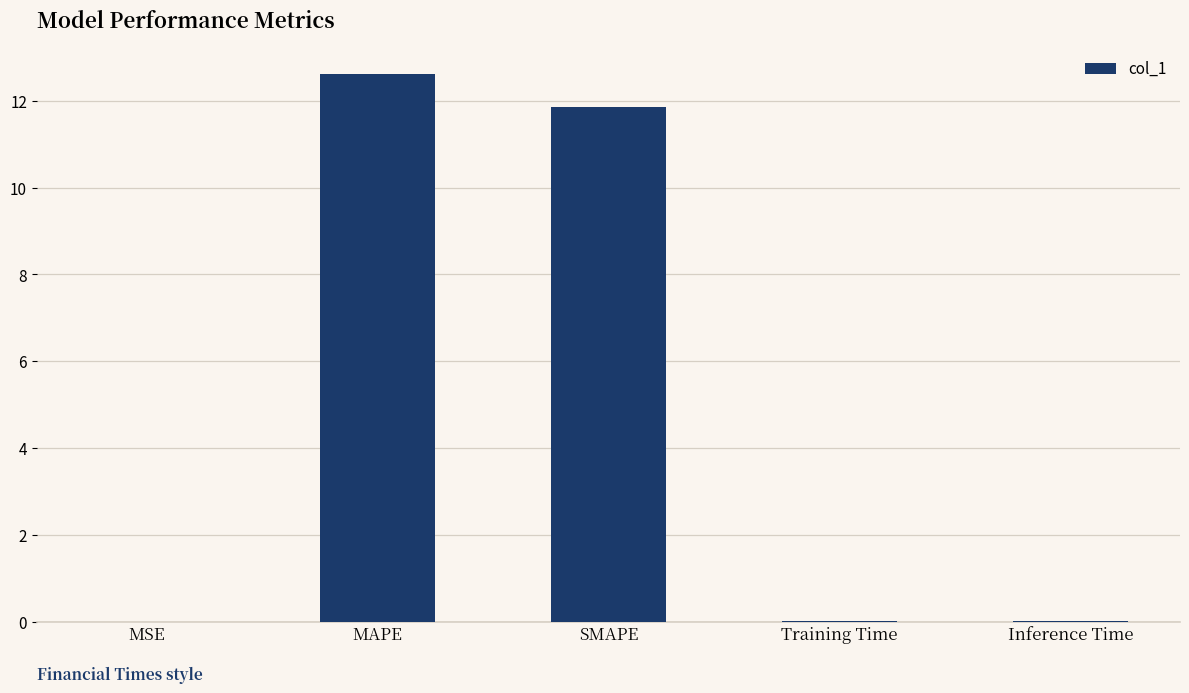

What is the change in value from SMAPE to Inference Time?

-11.9